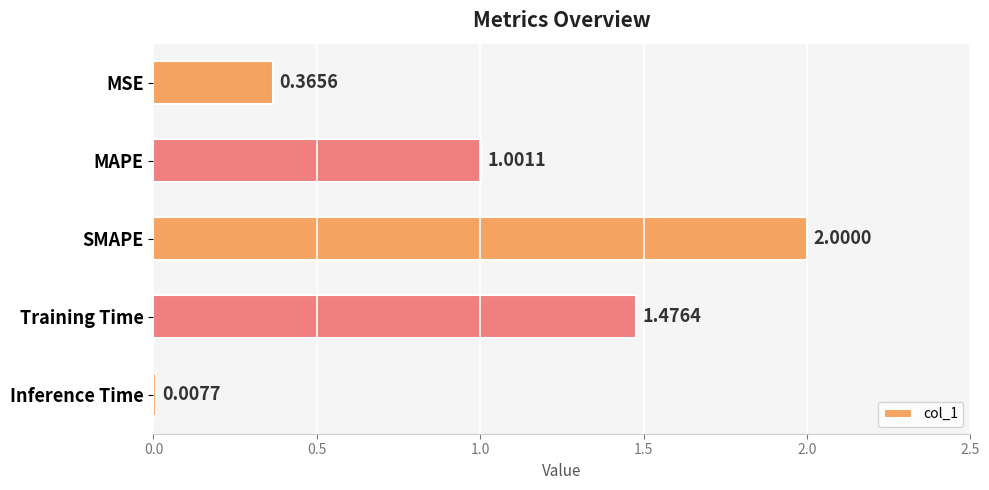

What is the difference between the second highest and second lowest values?

1.1